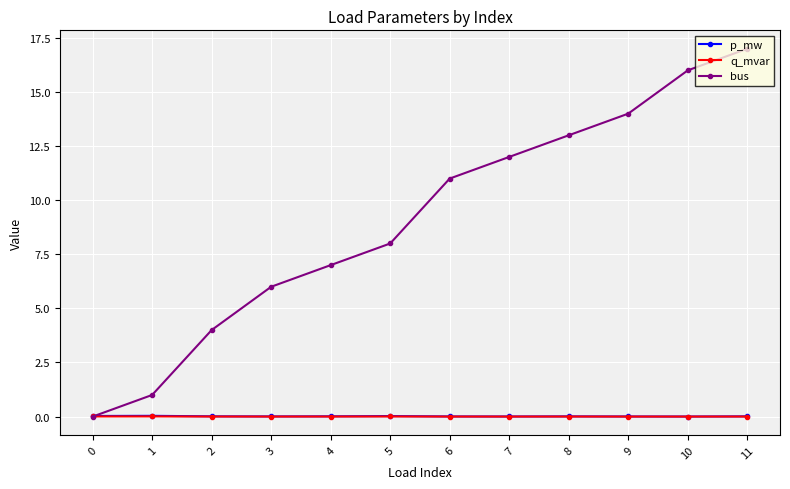

True or false: p_mw has more than 0 interior local peaks.

True